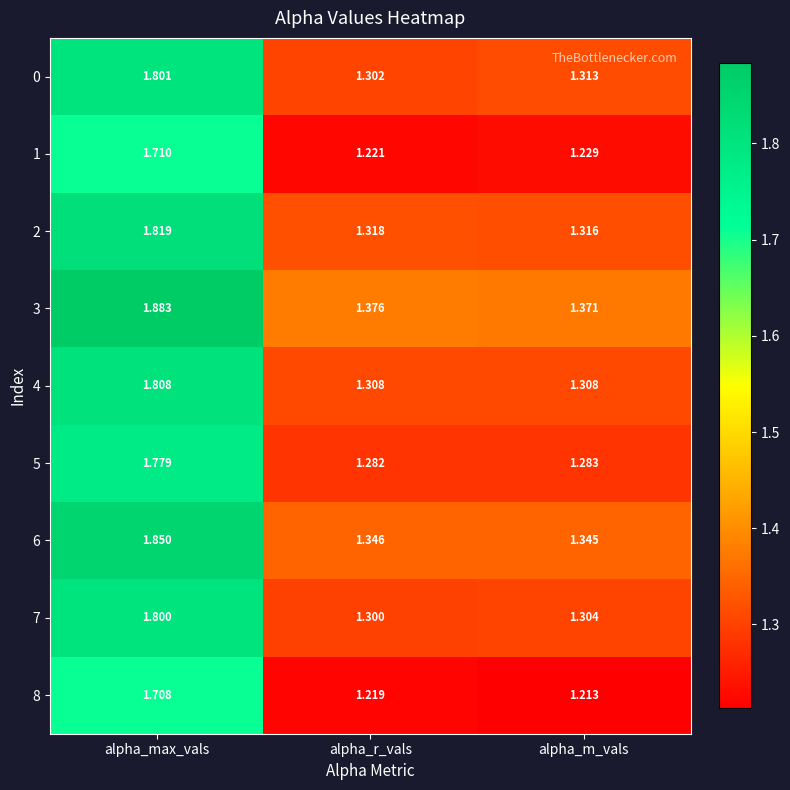

At which label is 8 closest to 1?

alpha_m_vals